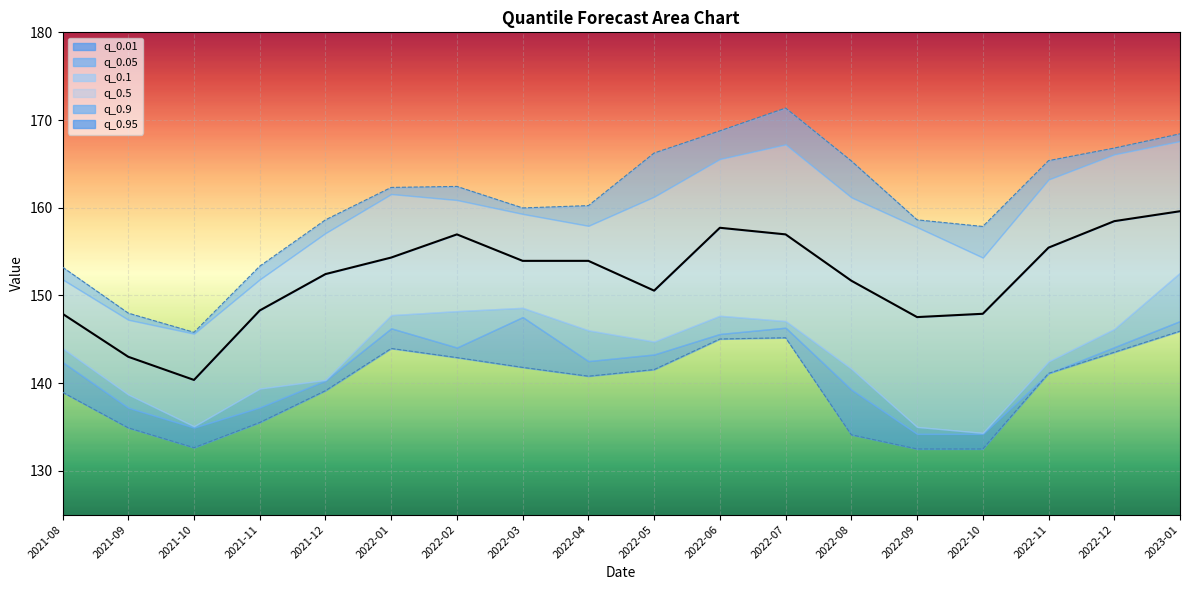

At which label does q_0.5 (median) reach its minimum?

2021-10